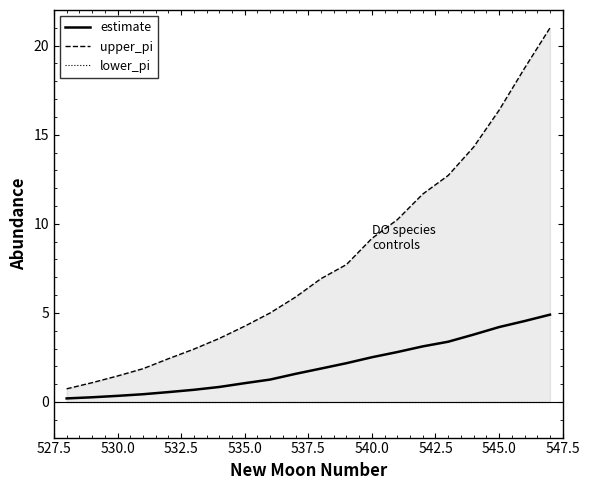

What is the maximum value for estimate?

4.9